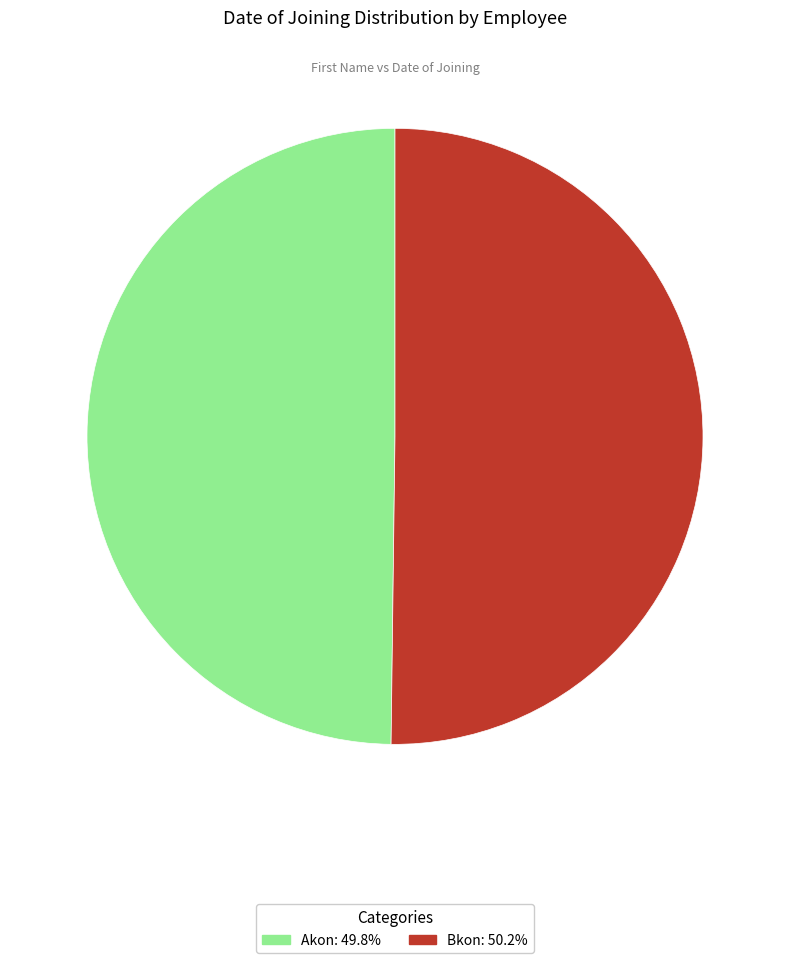

Approximately how many times larger is the value at Akon compared to Bkon?

1.0